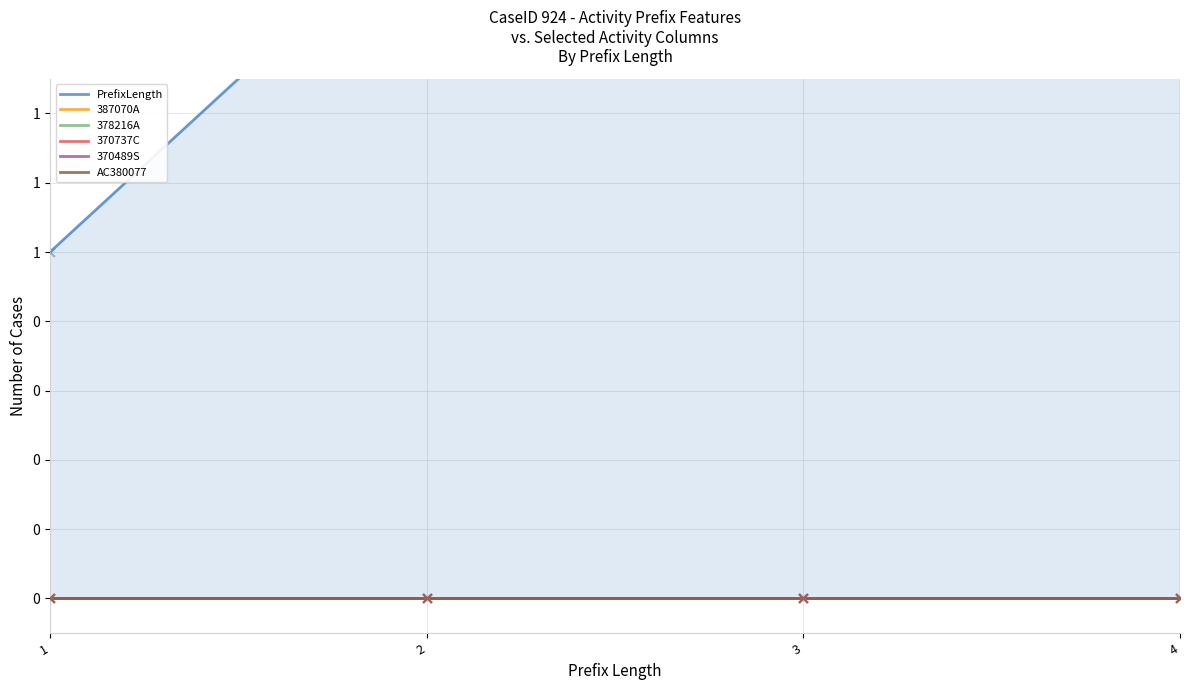

What is the total value across all series at 4?

4